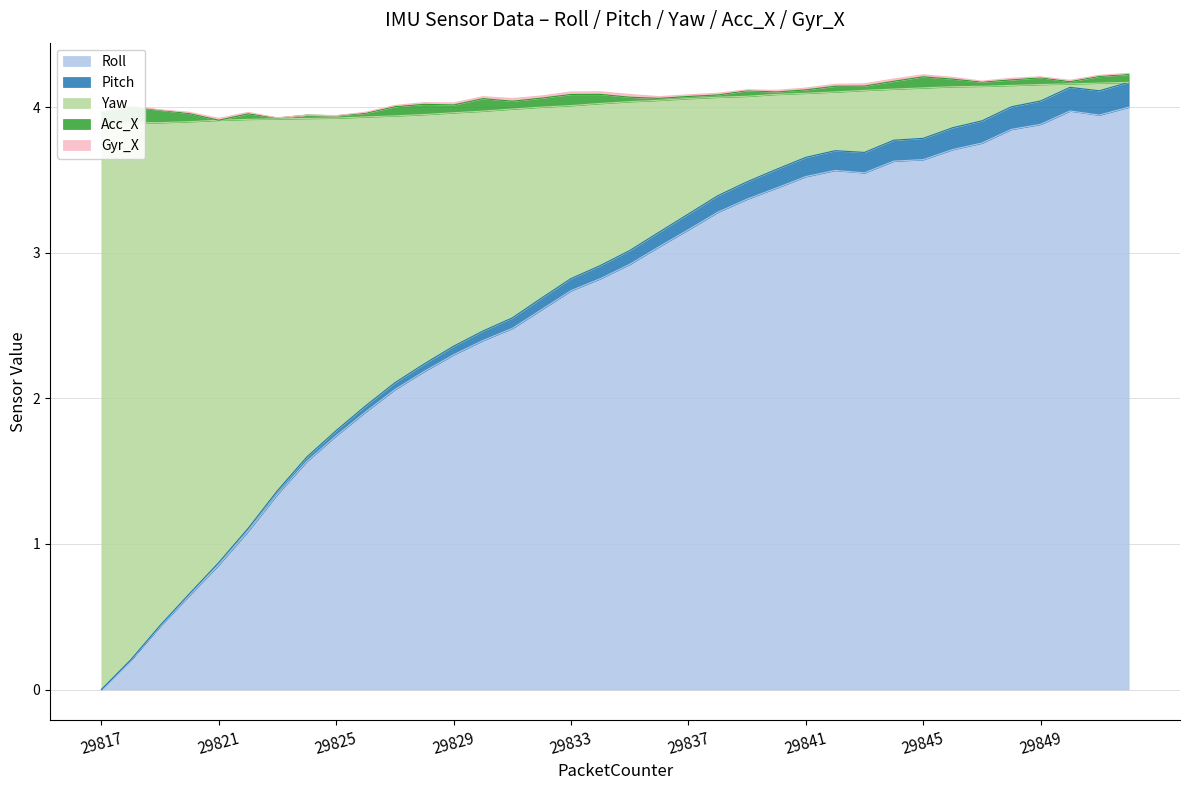

Is it true that Pitch equals 5.8 at 29850?

False